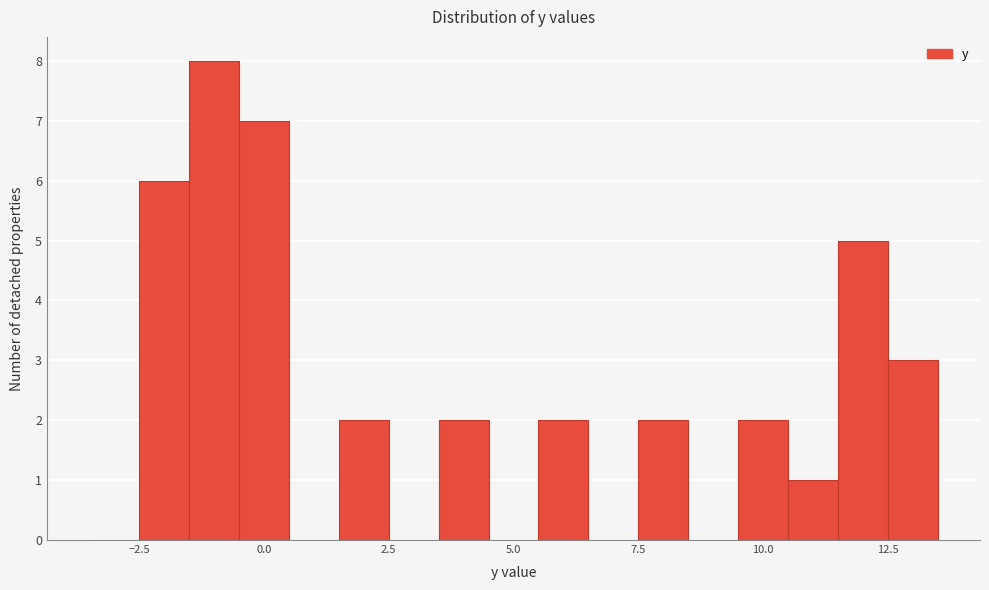

Read against the x-axis, roughly where is the centre of the tallest bar?

-1.0